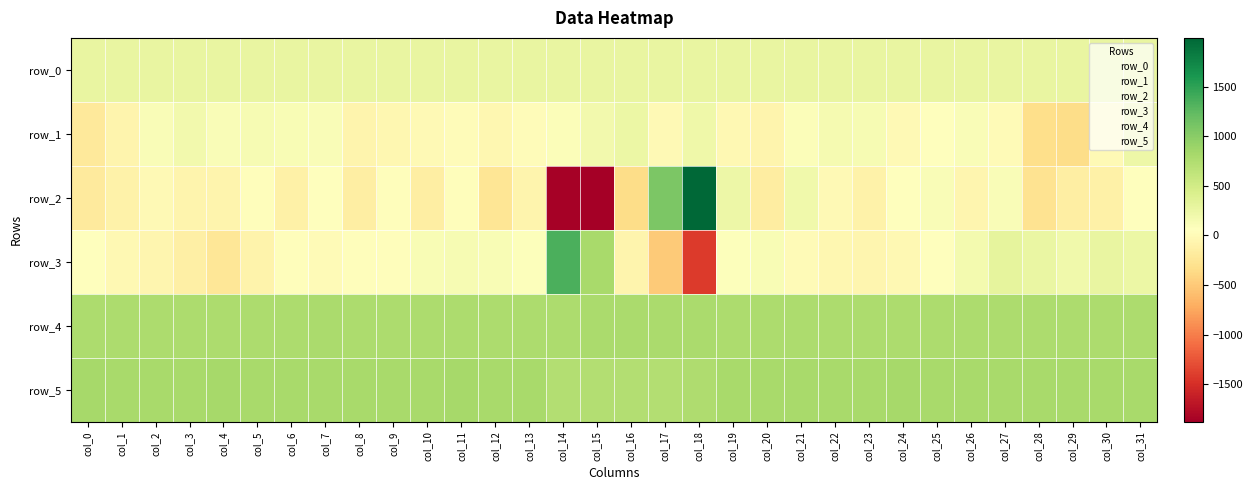

Reading left to right, transcribe all the data shown in this chart.

row_0: 271.3	271.3	271.3	271.4	271.5	271.5	271.5	271.5	271.6	271.7	271.7	271.7	271.8	271.8	271.9	271.9	272.0	272.0	272.1	272.1	272.2	272.2	272.2	272.3	272.4	272.4	272.4	272.5	272.6	272.6	272.6	272.7
row_1: -212.0	-73.0	115.0	185.0	104.0	141.0	120.0	103.0	-64.0	-47.0	-15.0	14.0	-36.0	26.0	94.0	190.0	251.0	-13.0	219.0	-25.0	-76.0	99.0	157.0	140.0	-8.0	62.0	117.0	-3.0	-329.0	-347.0	-17.0	227.0
row_2: -196.0	-95.0	-11.0	-79.0	-78.0	33.0	-119.0	68.0	-147.0	28.0	-142.0	38.0	-259.0	-71.0	-1852.0	-1878.0	-340.0	1074.0	1992.0	231.0	-158.0	199.0	-12.0	-100.0	43.0	110.0	-61.0	106.0	-286.0	-146.0	-112.0	62.0
row_3: 58.0	-33.0	-63.0	-127.0	-242.0	-92.0	35.0	4.0	29.0	32.0	126.0	136.0	129.0	86.0	1352.0	806.0	-72.0	-495.0	-1419.0	83.0	130.0	11.0	-48.0	-51.0	-20.0	43.0	169.0	301.0	261.0	207.0	273.0	249.0
row_4: 779.0	773.0	772.0	777.0	774.0	768.0	773.0	783.0	773.0	781.0	773.0	773.0	772.0	771.0	771.0	784.0	789.0	790.0	783.0	775.0	773.0	771.0	771.0	771.0	771.0	774.0	771.0	772.0	772.0	771.0	773.0	773.0
row_5: 813.0	809.0	811.0	811.0	815.0	808.0	809.0	810.0	805.0	804.0	804.0	813.0	807.0	798.0	736.0	731.0	731.0	730.0	766.0	801.0	806.0	808.0	807.0	803.0	815.0	810.0	805.0	808.0	804.0	811.0	810.0	809.0